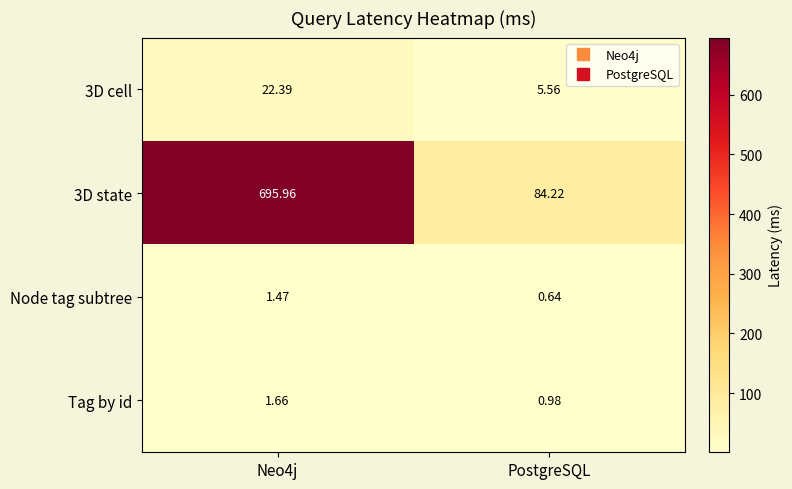

Which series changed the most between Neo4j and PostgreSQL?

3D state